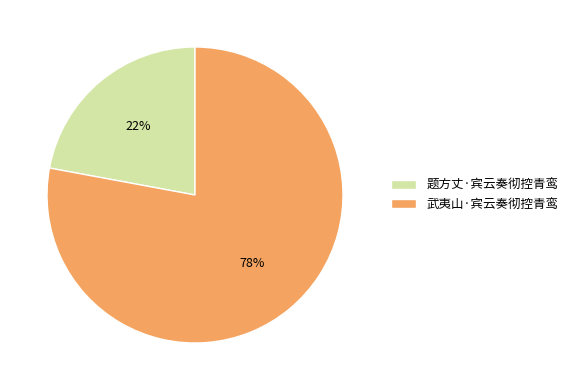

What is the smallest slice in the pie chart?

题方丈·宾云奏彻控青鸾